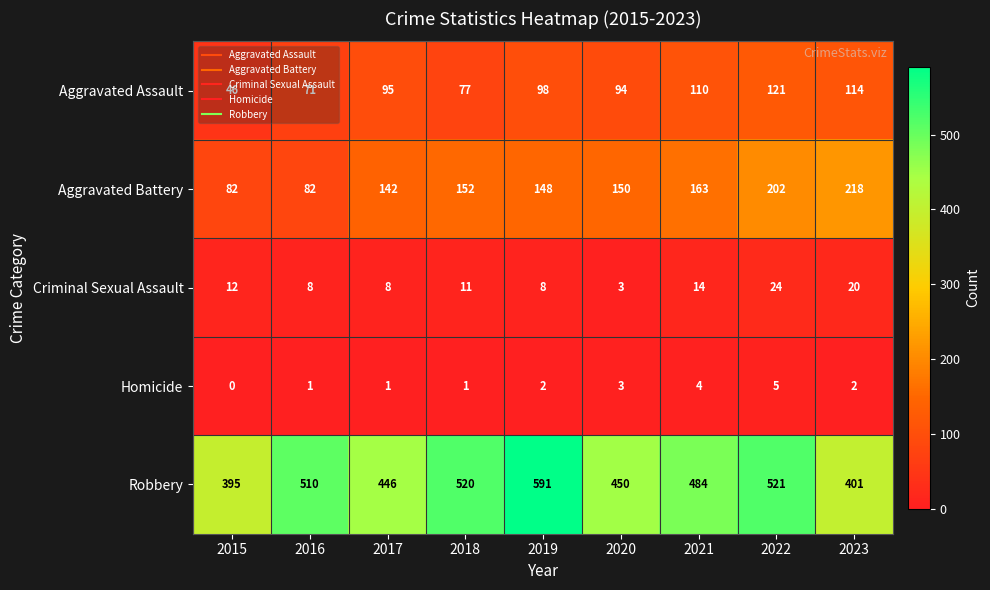

How many Homicide values are between 1 and 3?

6